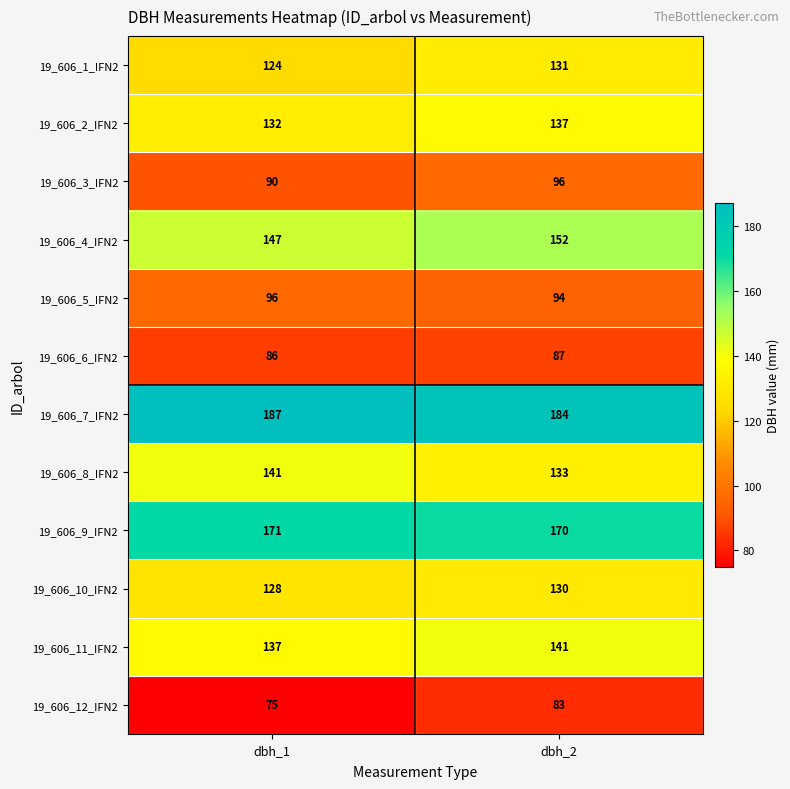

What is the approximate value of 19_606_12_IFN2 at dbh_2?

83